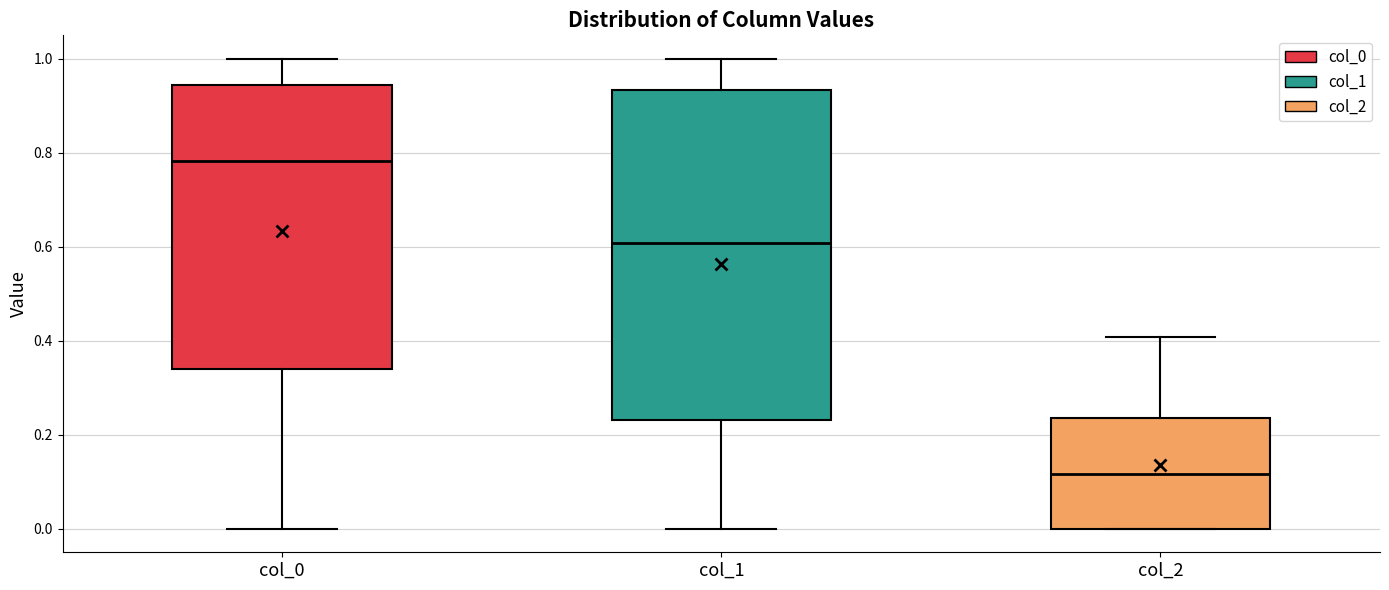

Where does the median line of the box for col_2 sit on the y-axis? The values are not printed on the chart, so give them approximately, as read against the axis.

0.12